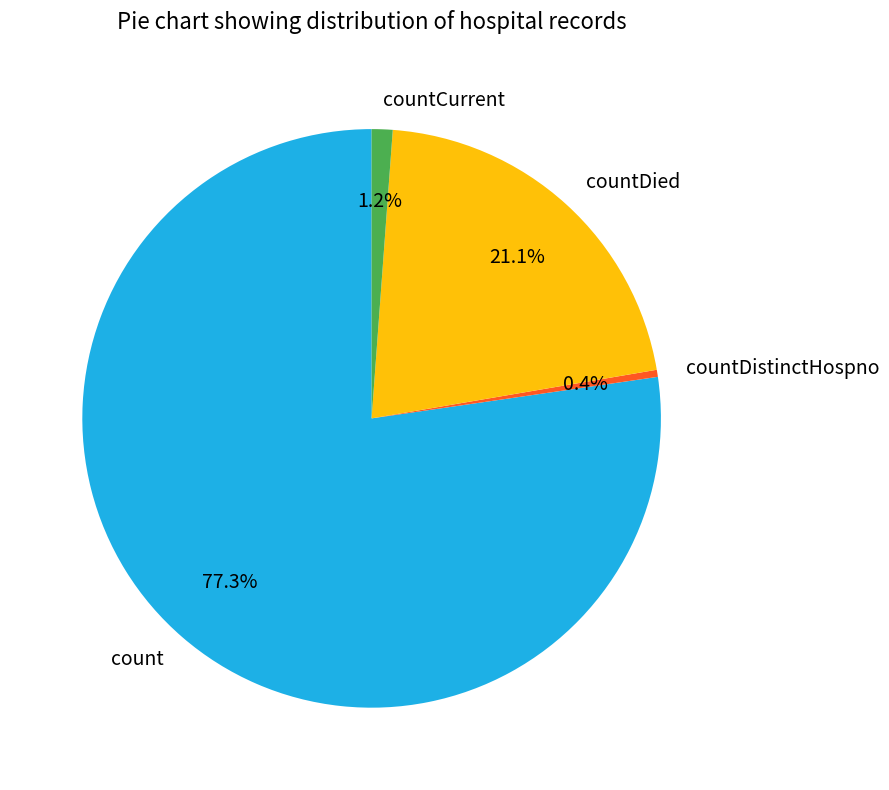

The countDied slice represents 21% of the pie. True or false?

True